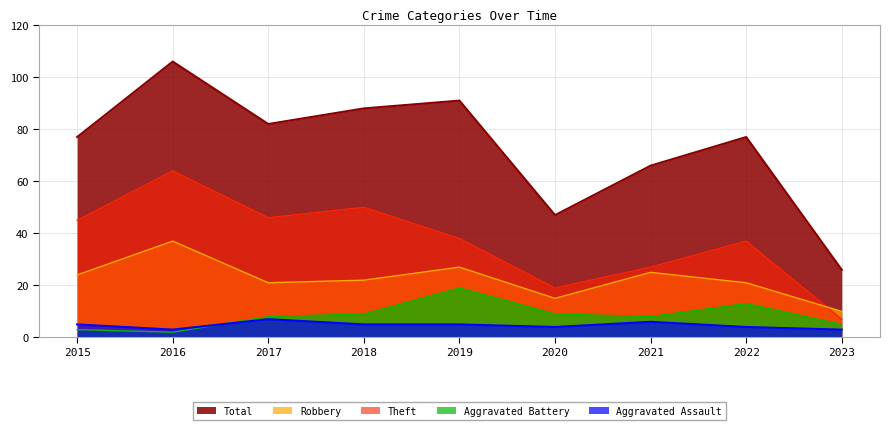

What is the value of the Aggravated Assault point at the 5th from the left?

5